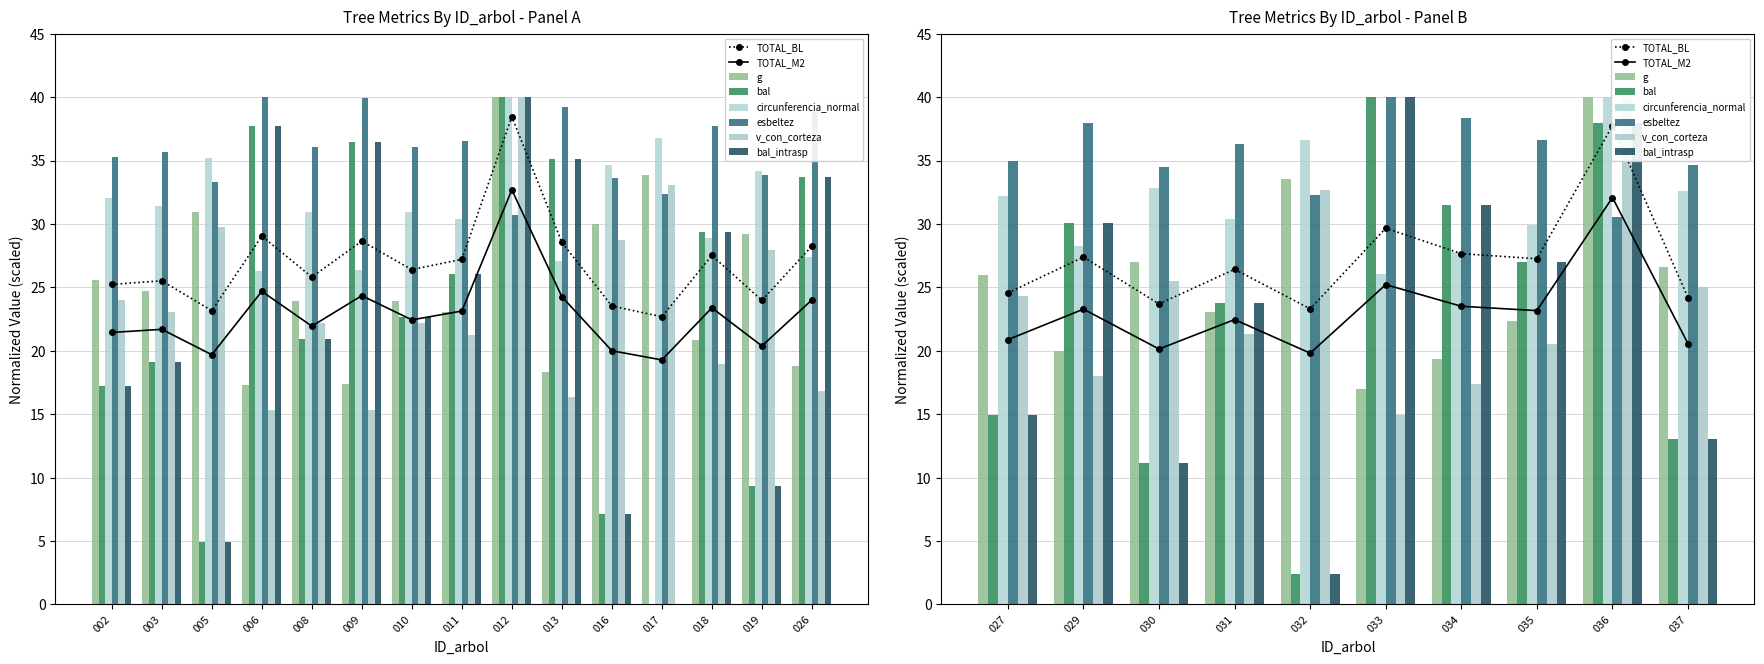

Which has a higher value, 002 or 018?

002